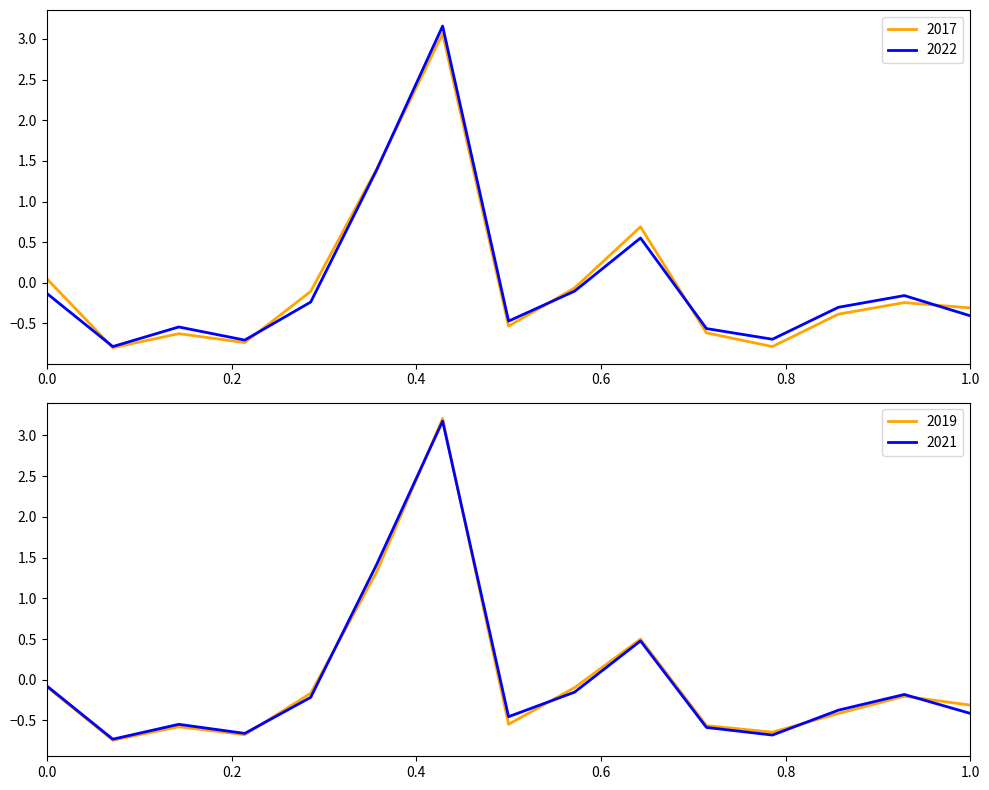

What is the minimum value for 2017?

-0.8